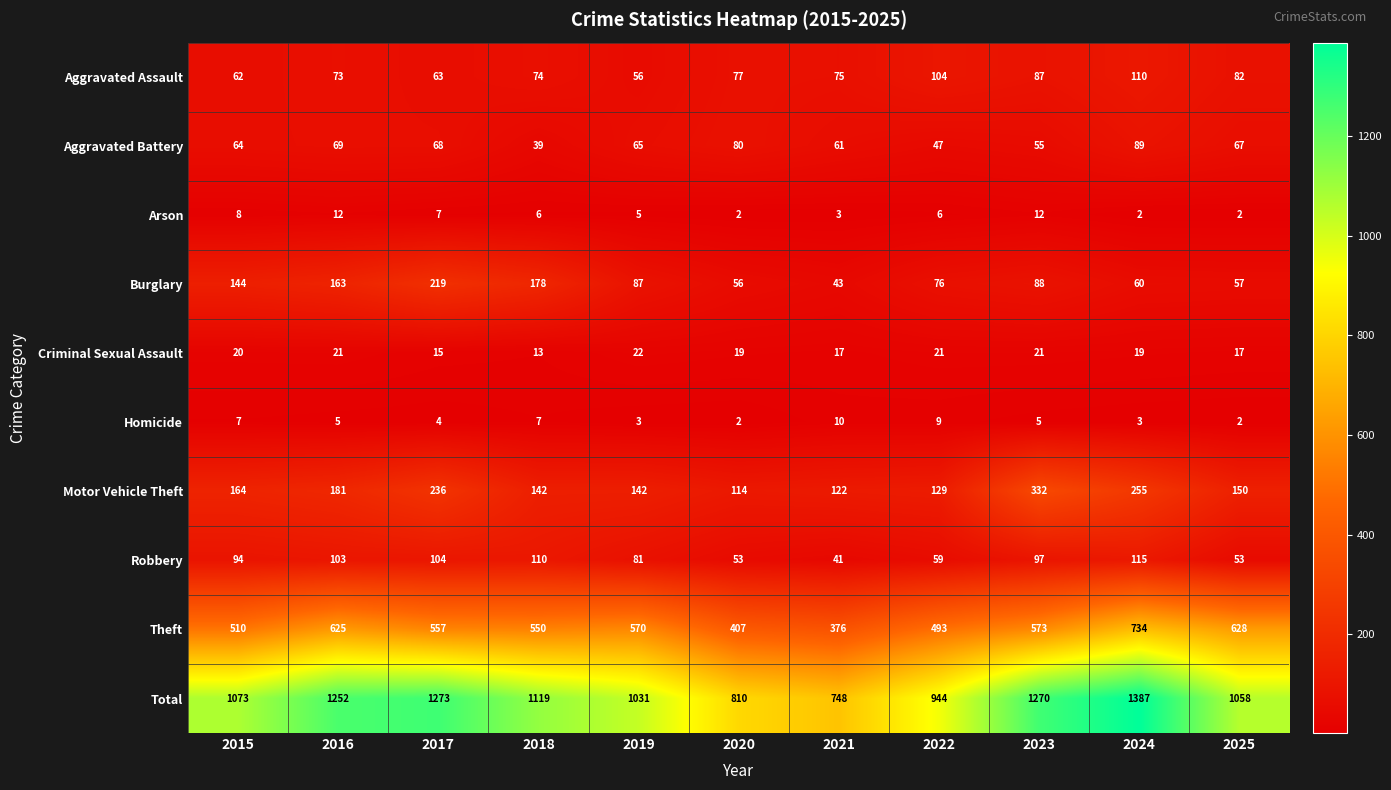

At which category is the sum across all series the highest?

2024